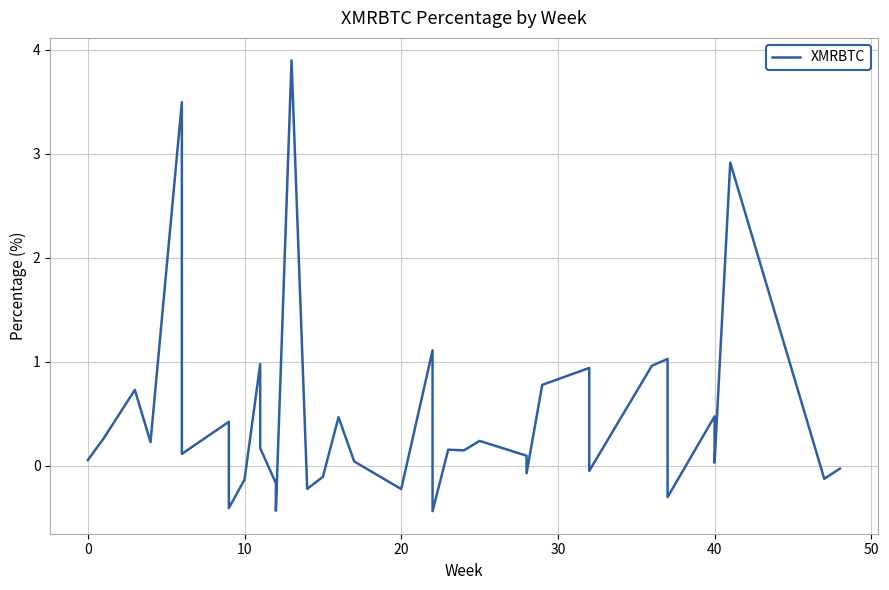

At which category does the chart reach its minimum across all series?

22